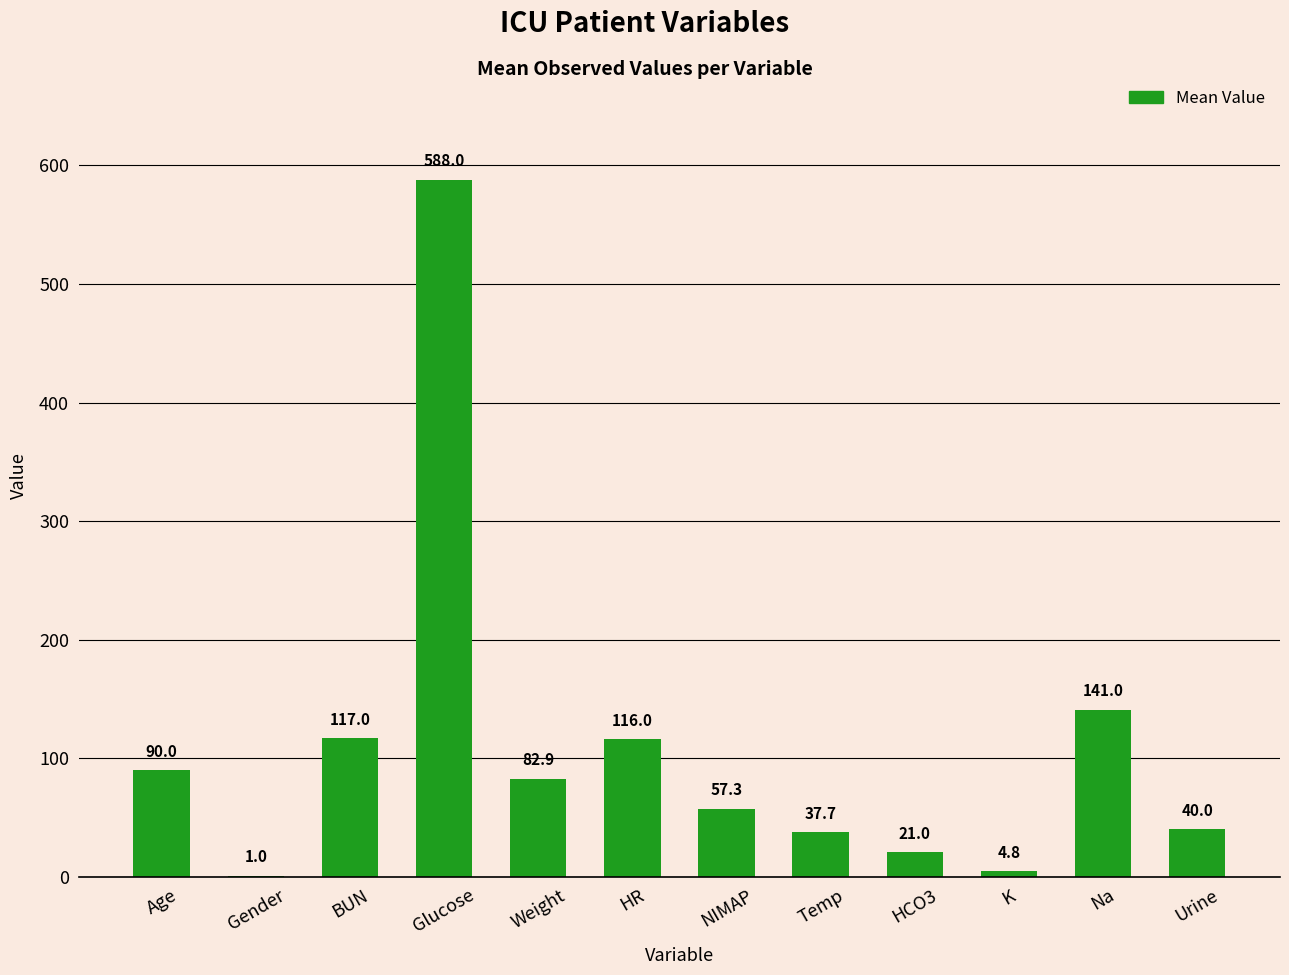

Reading right to left, extract all data points from this chart.

Urine=40.0	Na=141.0	K=4.8	HCO3=21.0	Temp=37.7	NIMAP=57.3	HR=116.0	Weight=82.9	Glucose=588.0	BUN=117.0	Gender=1.0	Age=90.0